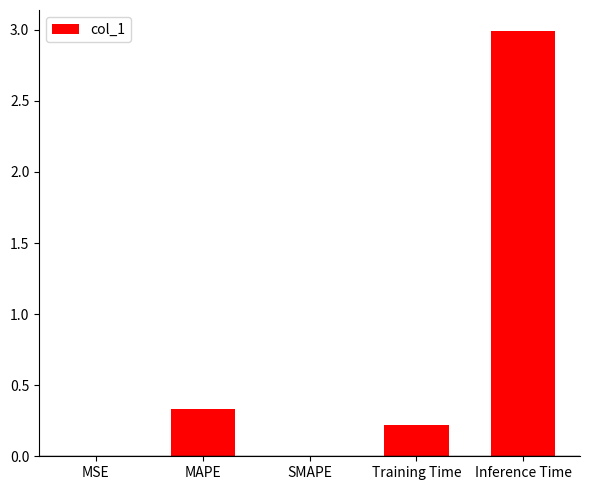

What is the approximate value at Inference Time?

3.0